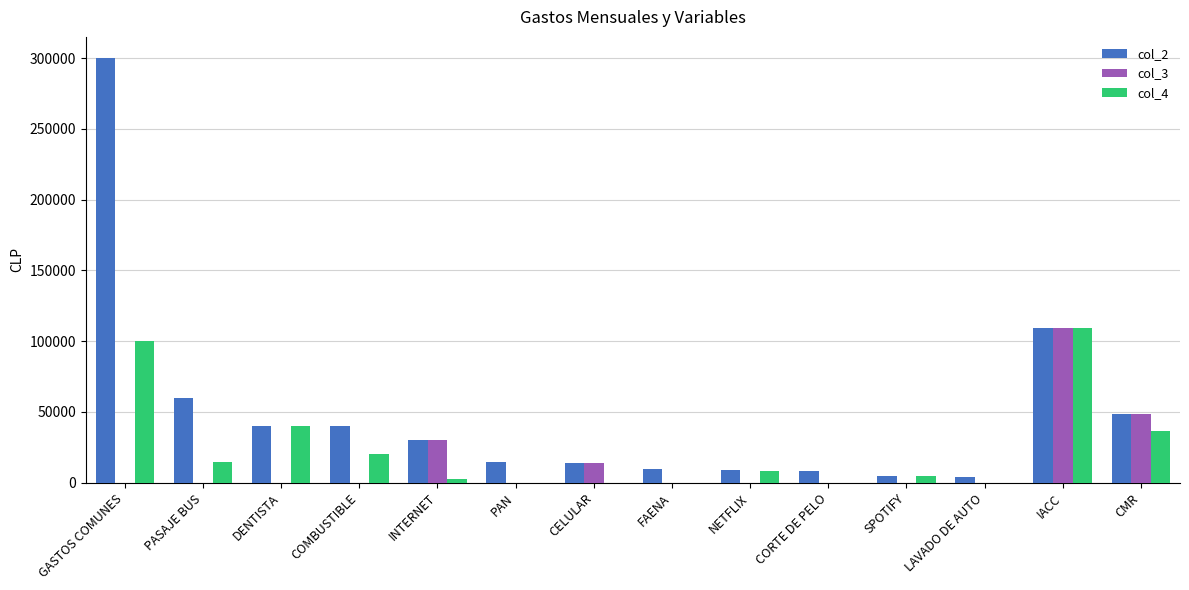

What is the sum of all col_4 values?

337188